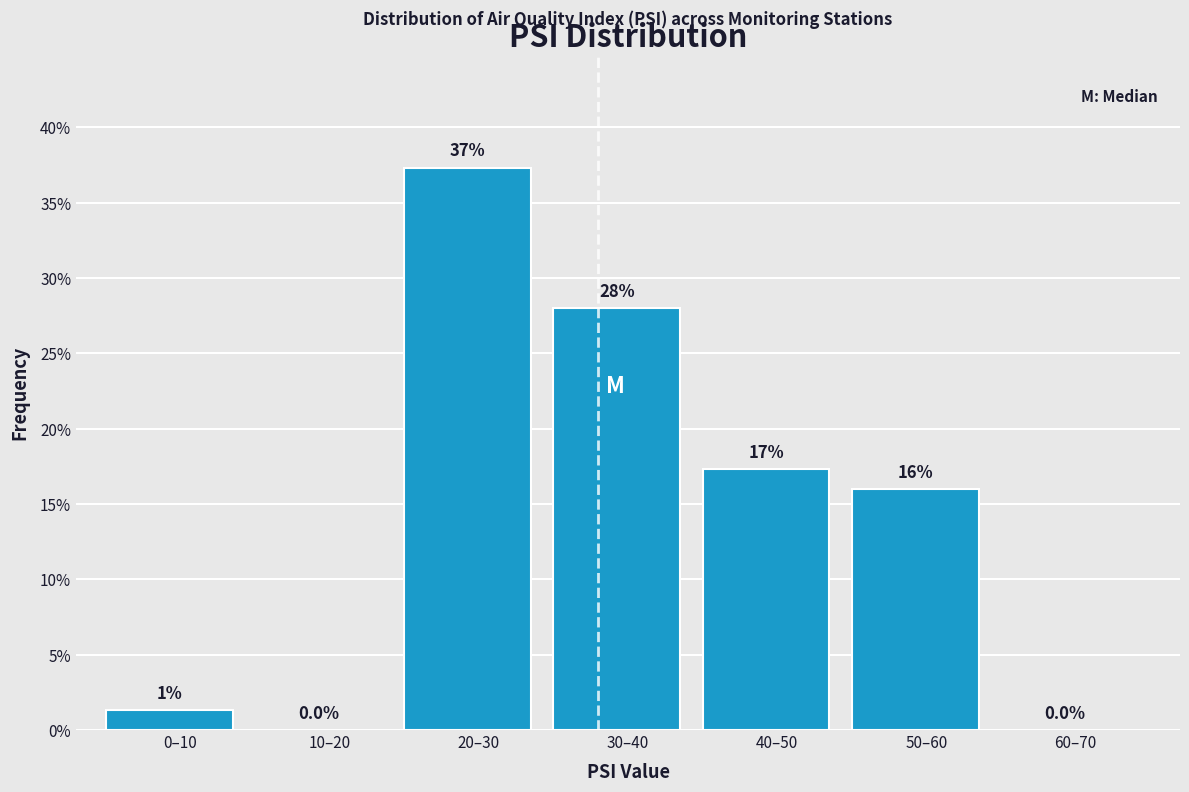

Which label corresponds to the largest value in the chart?

20–30